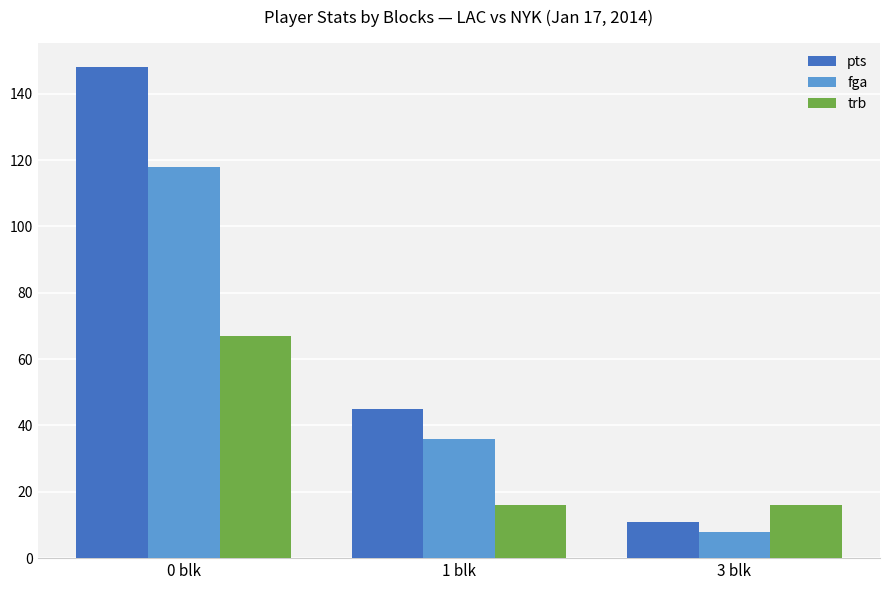

What is the sum of the fga values at 0 blk and 1 blk?

154